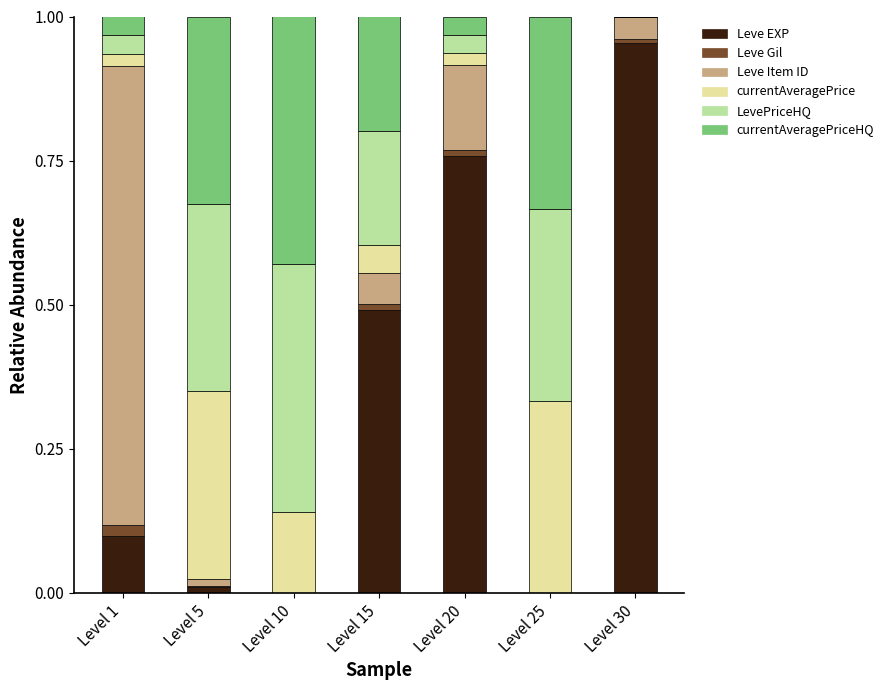

Count the number of data series in this chart.

6